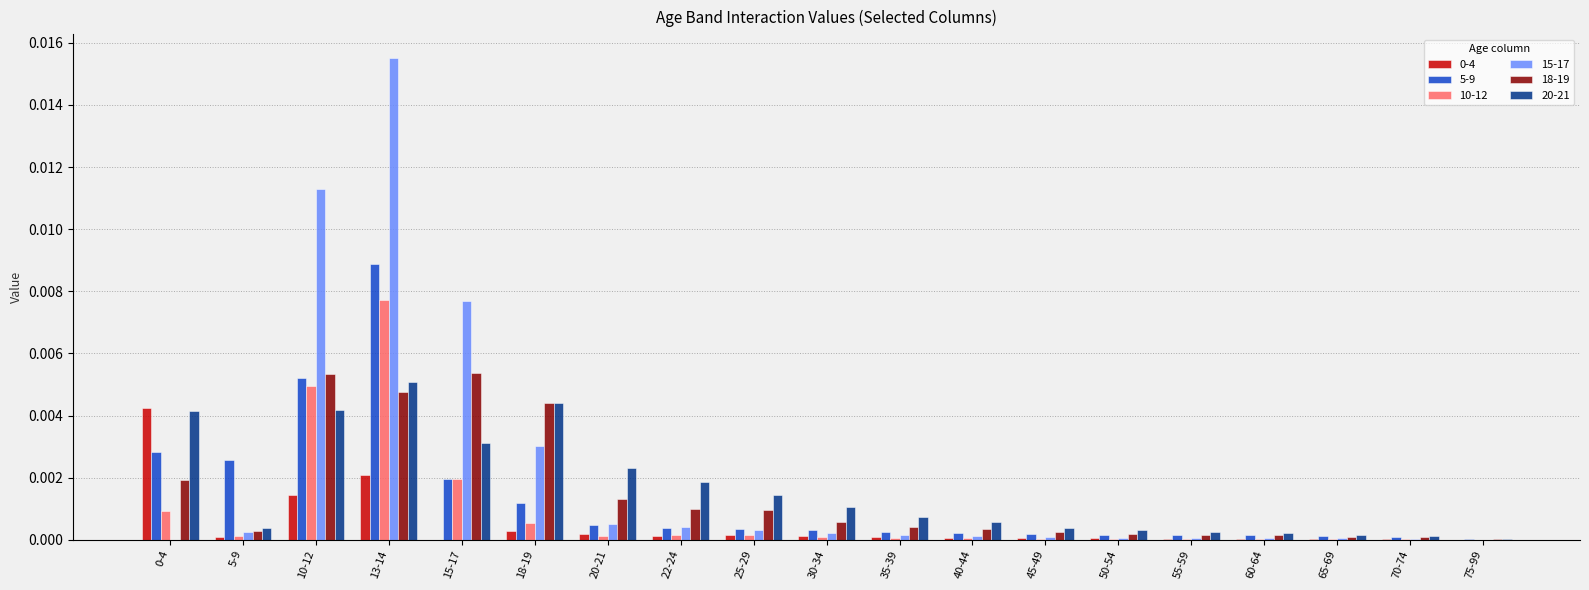

At which category does the chart reach its peak across all series?

13-14